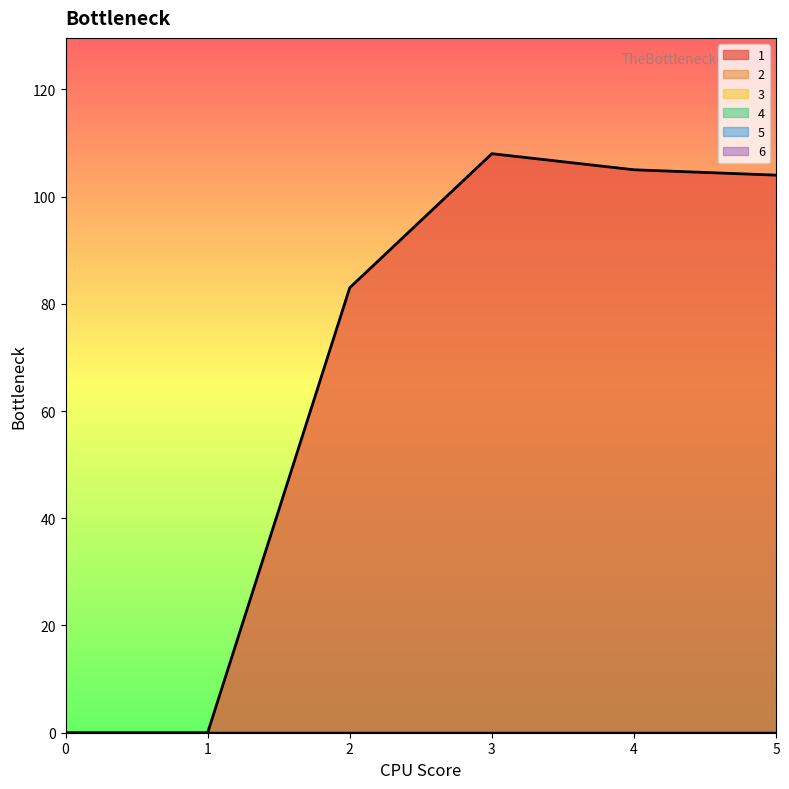

What are all the series names shown in the legend?

1, 2, 3, 4, 5, 6